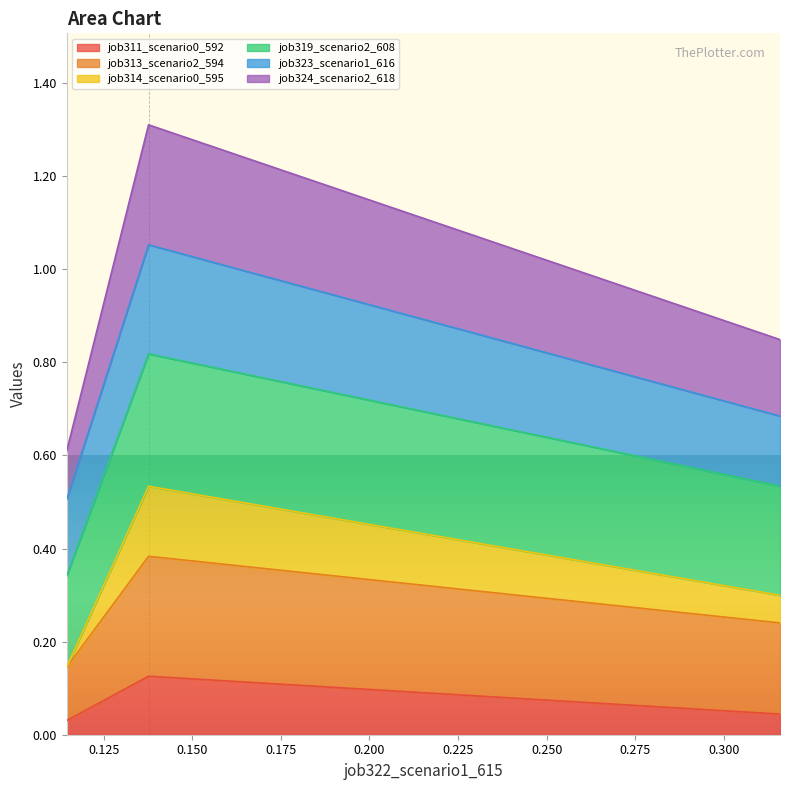

Does the chart display data point markers on the line(s)?

No